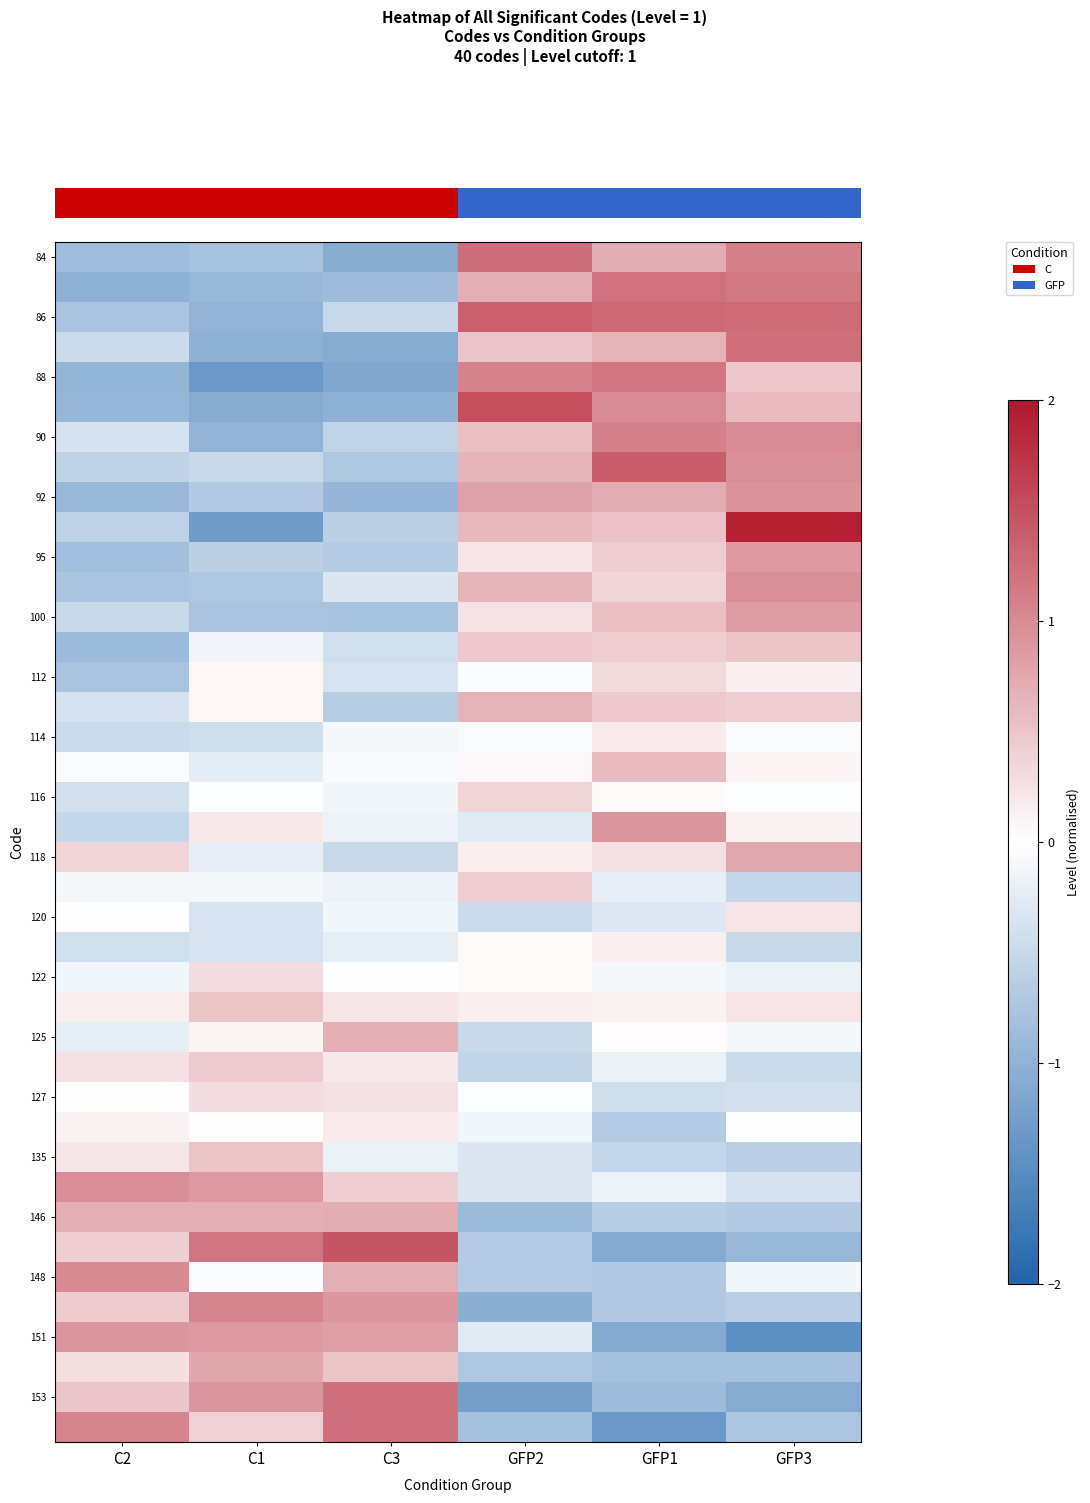

Count the number of data series in this chart.

40